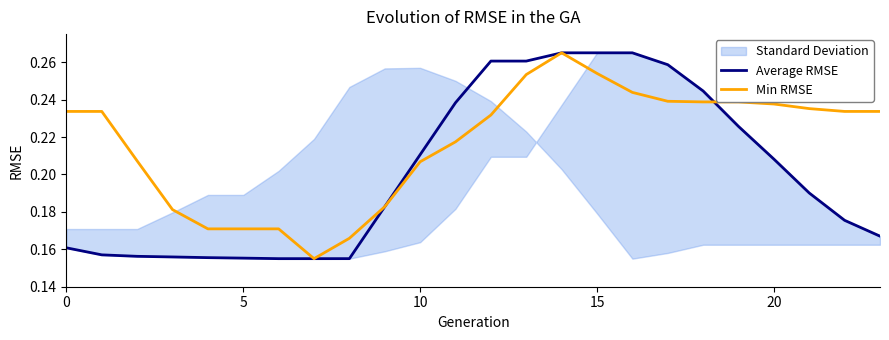

Rank the series at 13 from lowest to highest value.

Min RMSE, Average RMSE